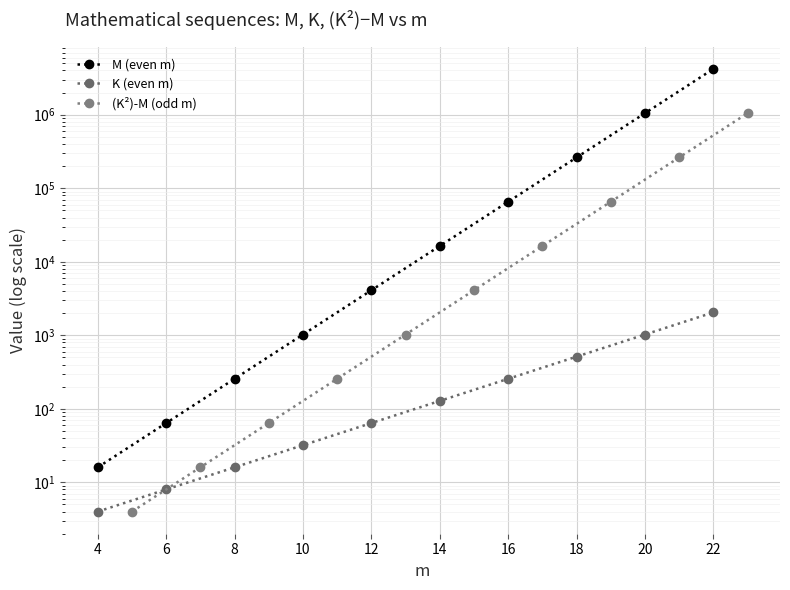

Which series changed the most between 8 and 12?

M (even m)